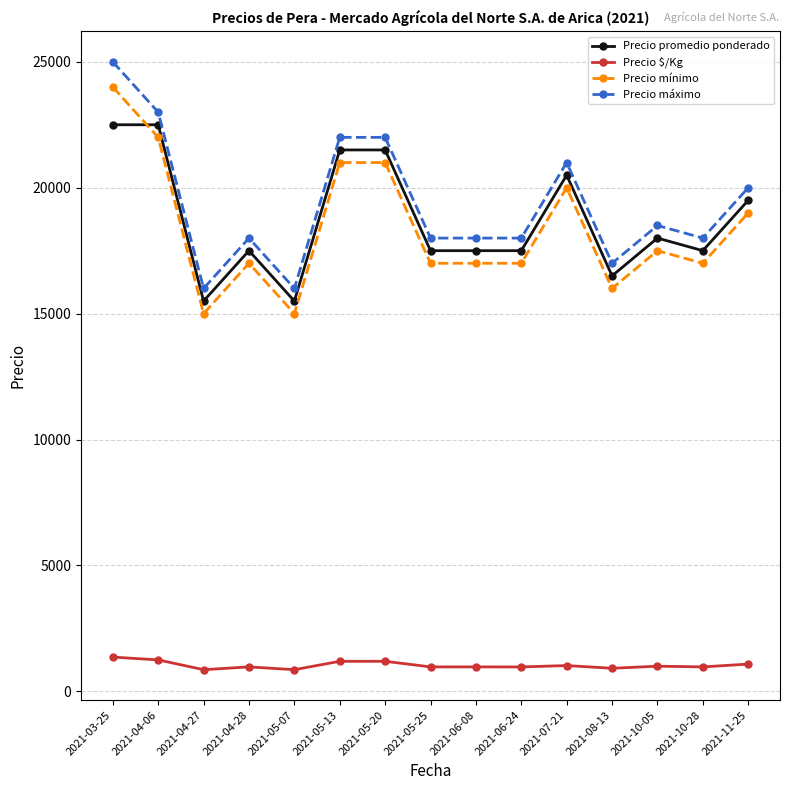

How many lines are shown in the chart?

4